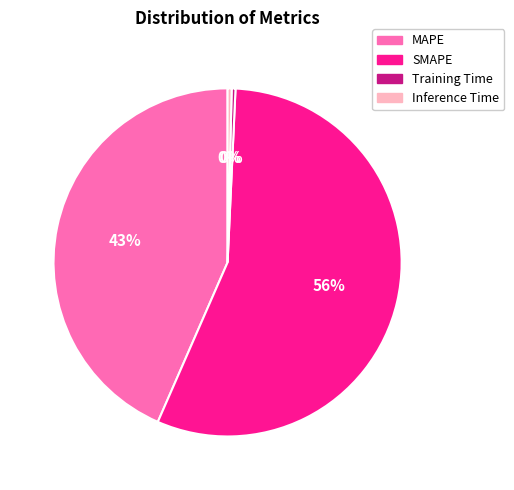

Is it true that Inference Time is 0% of the pie?

True